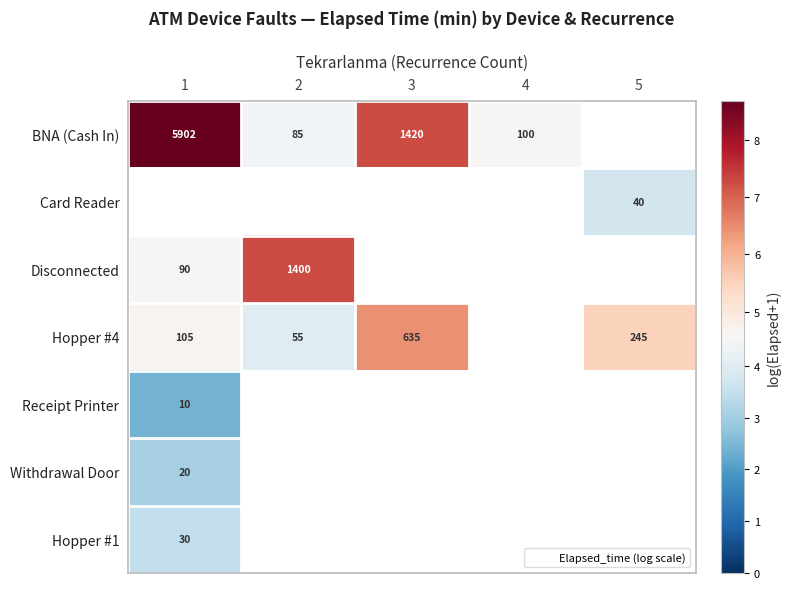

What is the spread (max minus min) of values at 1?

6.3